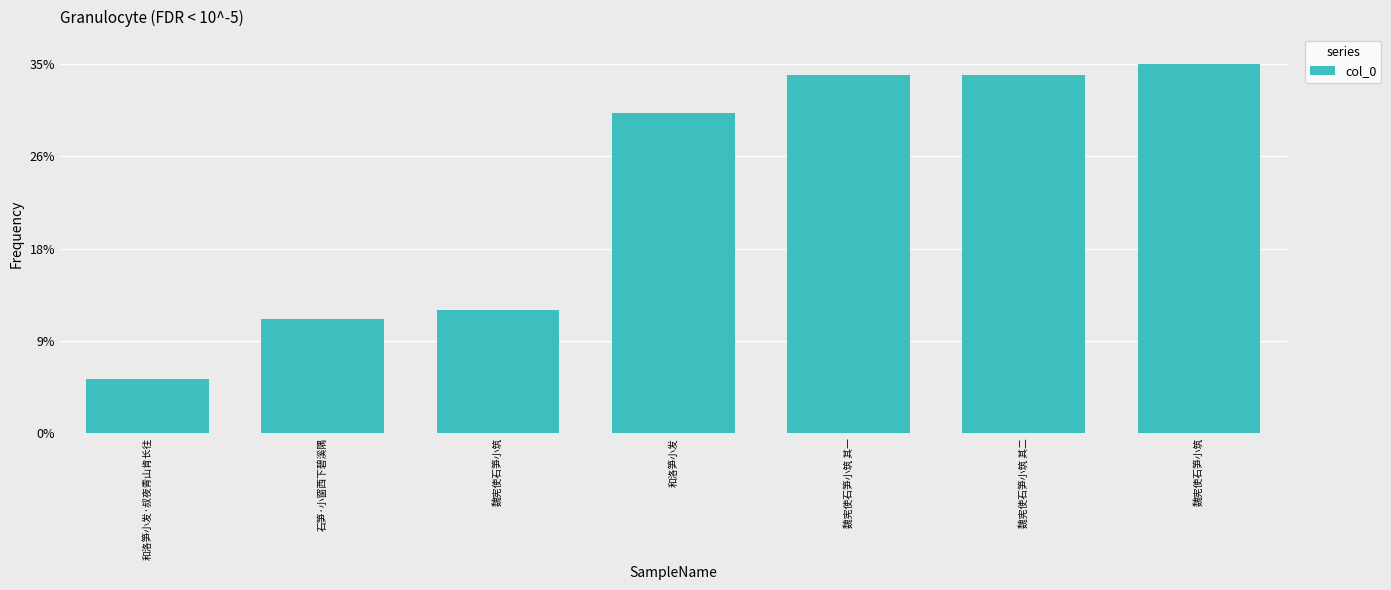

Are the bars grouped side by side (vs. stacked)?

No